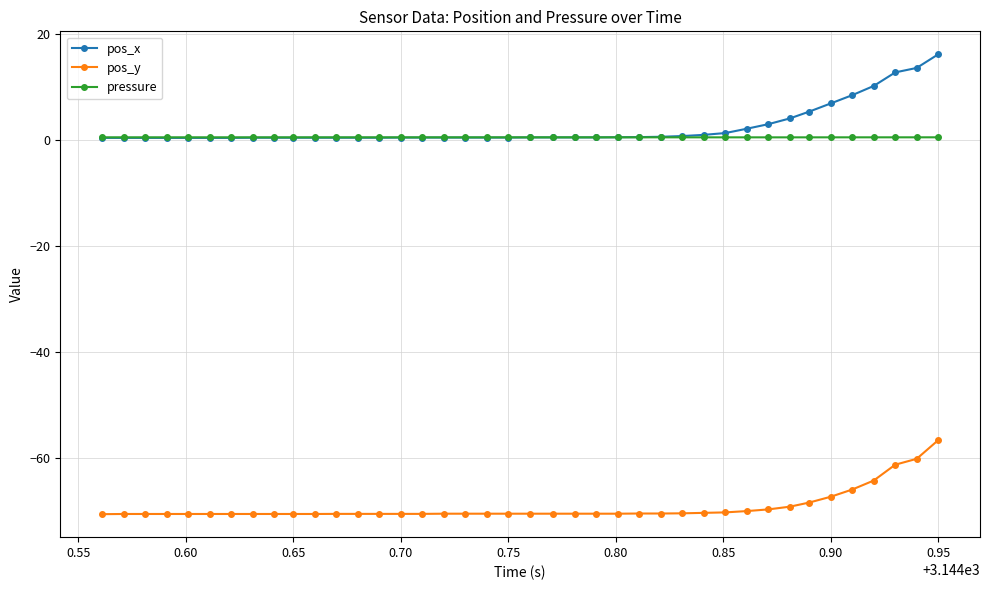

List the series in order of their peak value, lowest first.

pos_y, pressure, pos_x